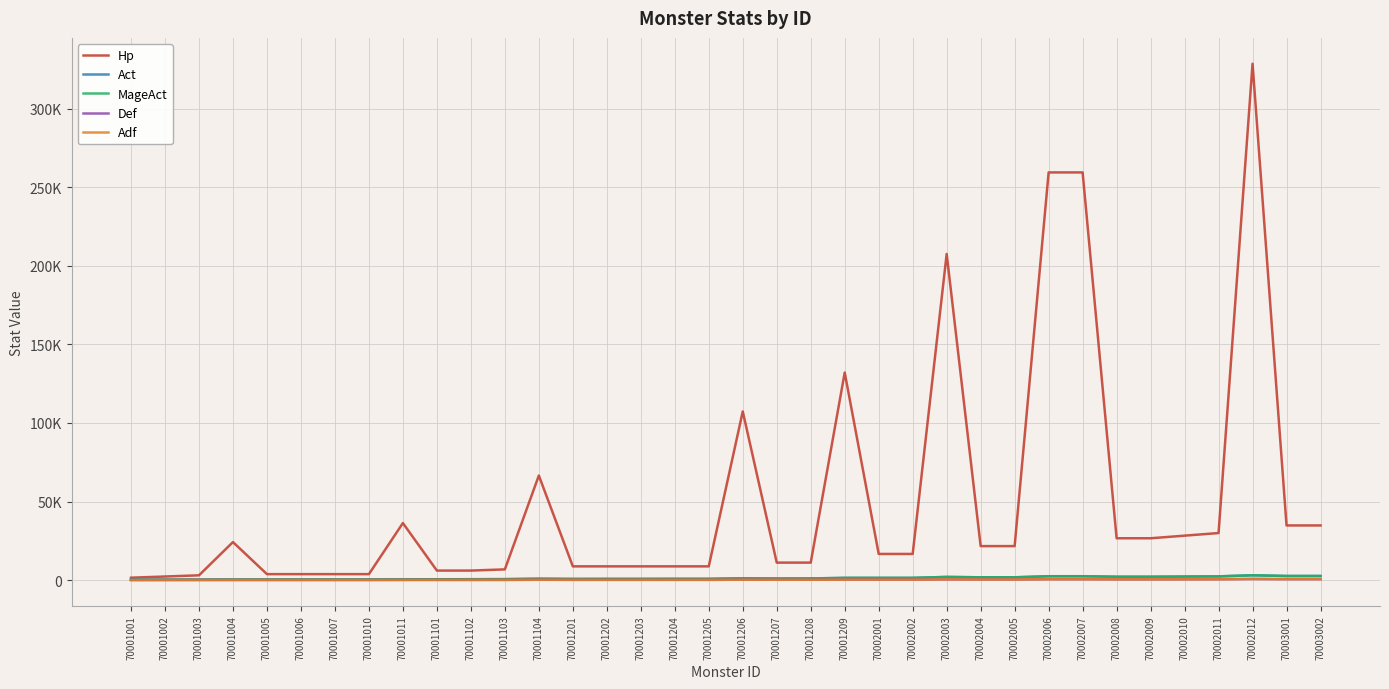

Does the chart display data point markers on the line(s)?

No